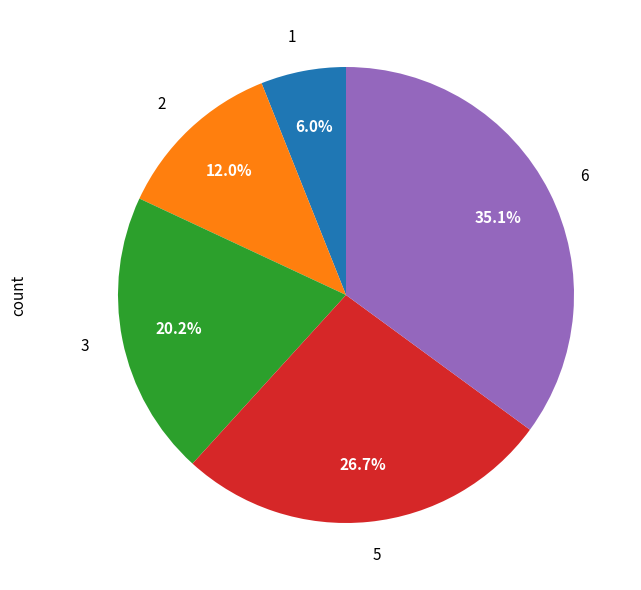

To the nearest percent, what is the difference between the 5 and 1 slice percentages?

21%